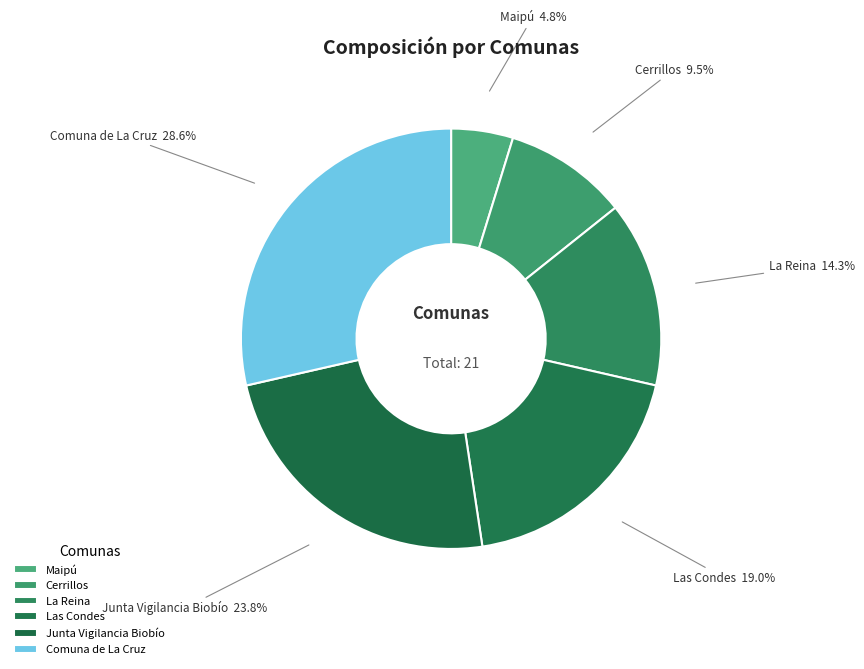

Is Maipú the majority of the pie?

No